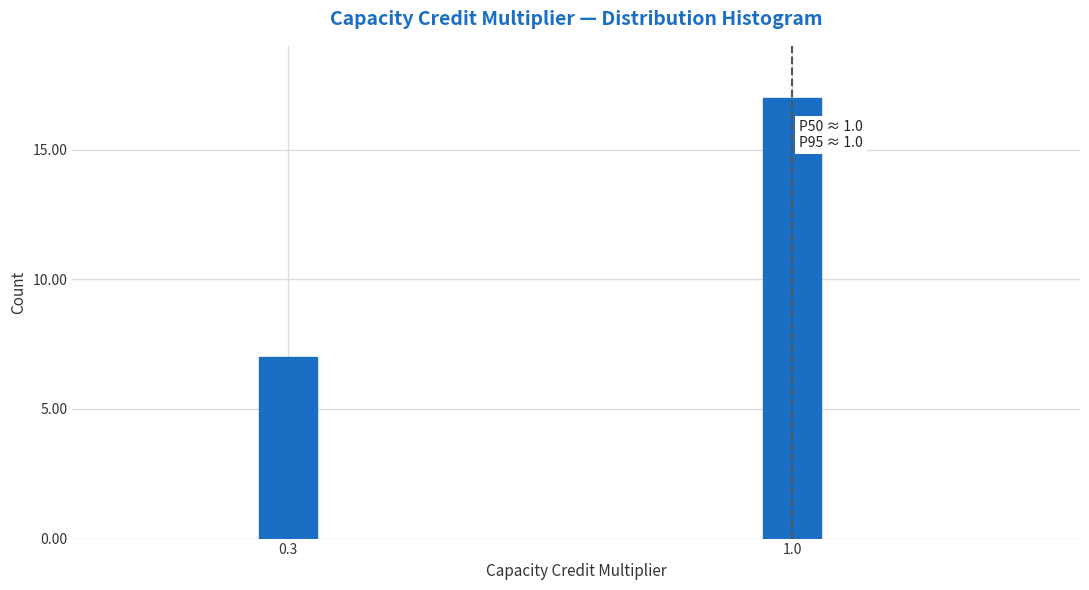

Reading right to left, extract all data points from this chart.

1.0=17	0.3=7